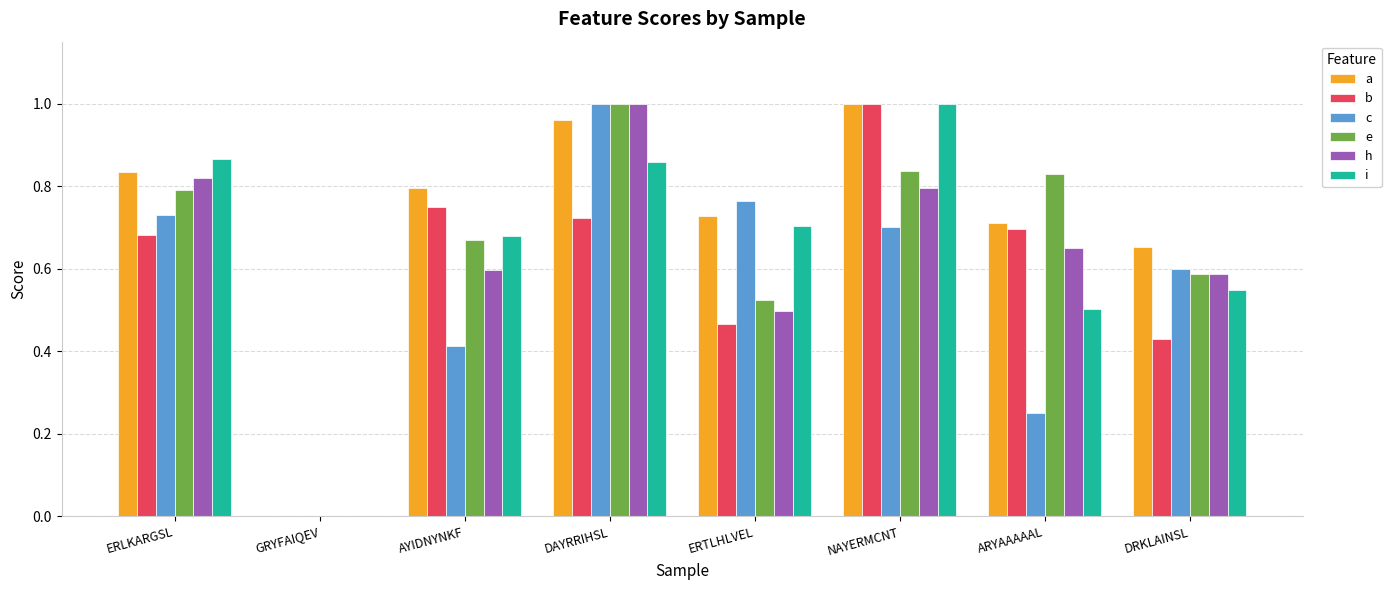

Are the bars horizontal?

No